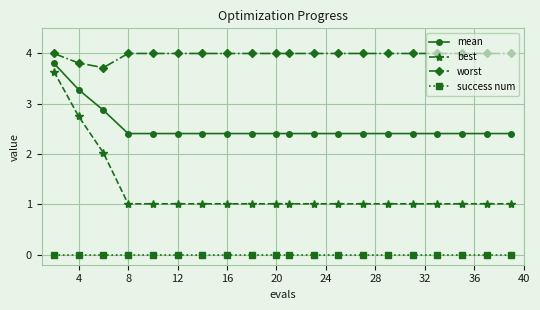

Which series has the largest range (max minus min)?

best